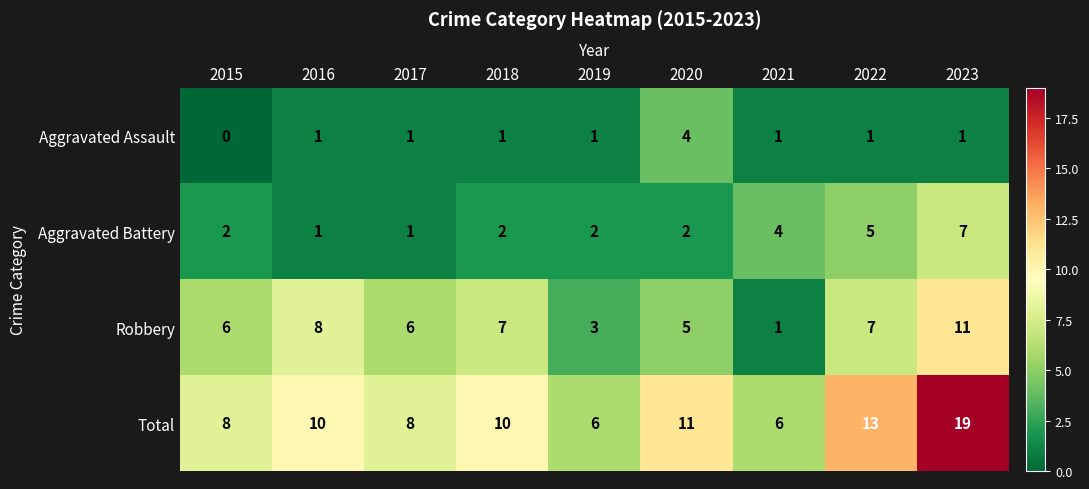

At how many categories does at least one series exceed 0?

9